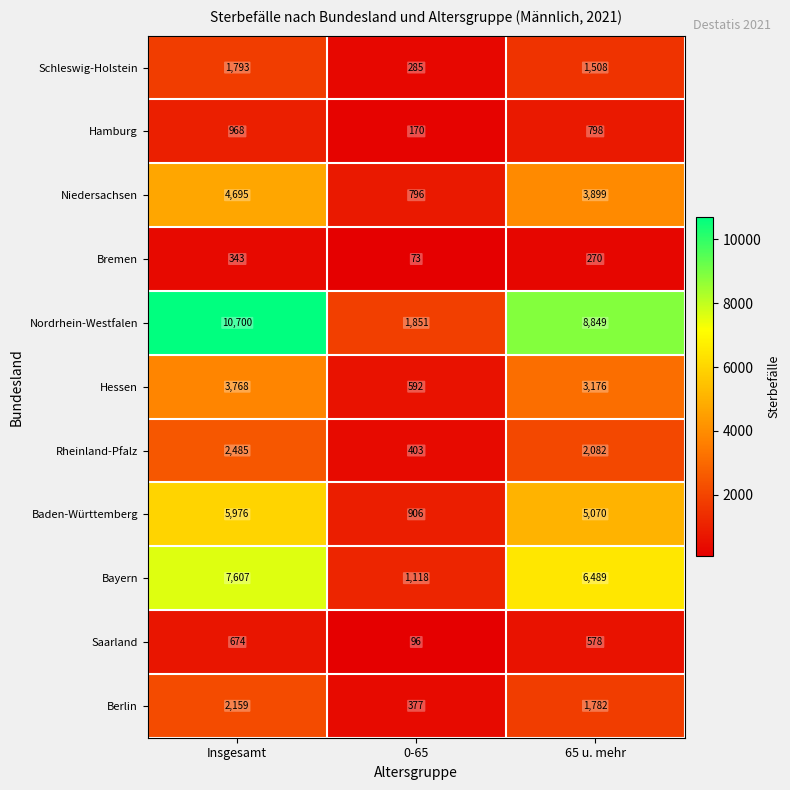

The Baden-Württemberg series shows 5976 at Insgesamt. True or false?

True